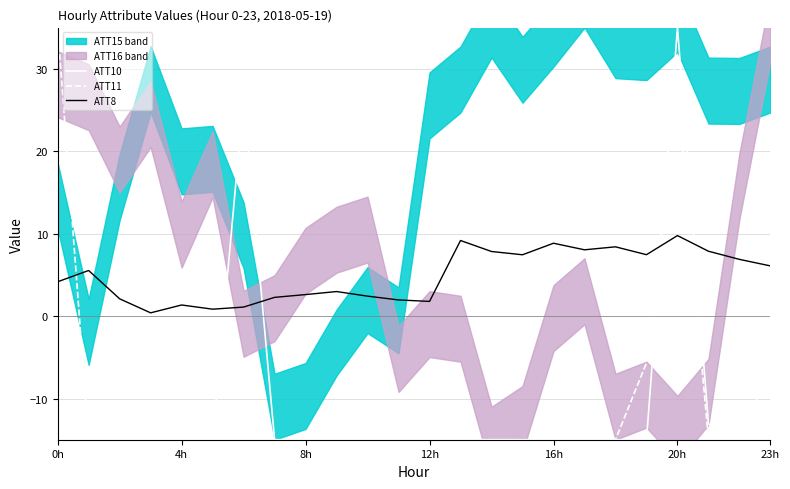

Which series ends up on top after the final intersection of ATT8 and ATT11?

ATT8